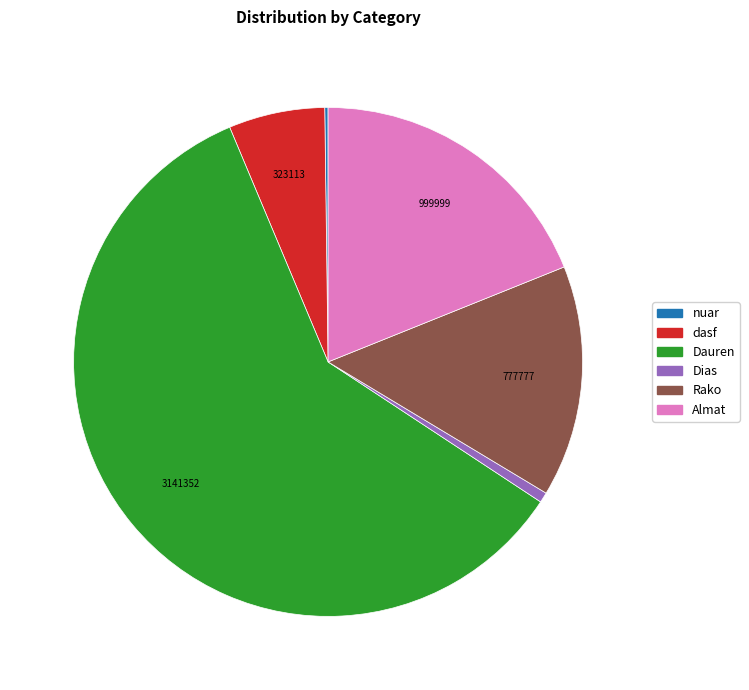

Which slice is the largest?

Dauren